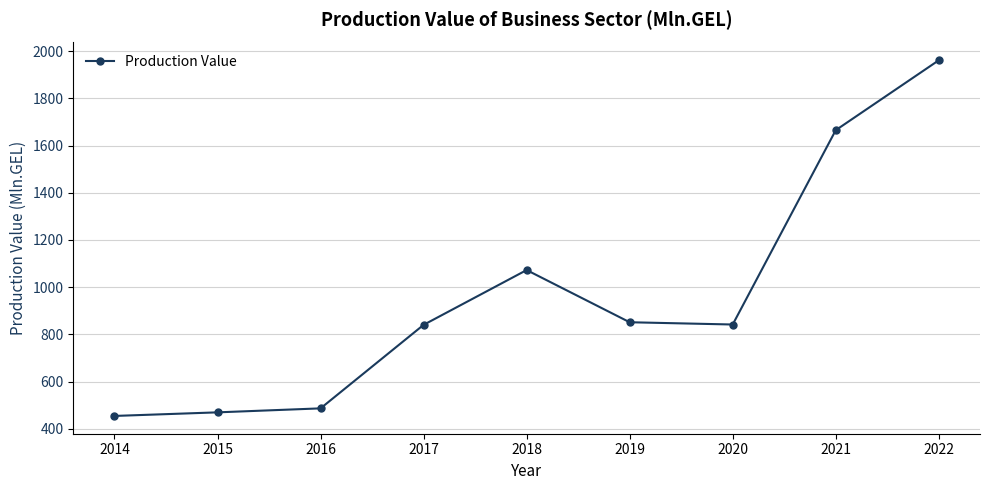

What is the difference between the maximum and minimum values?

1507.4